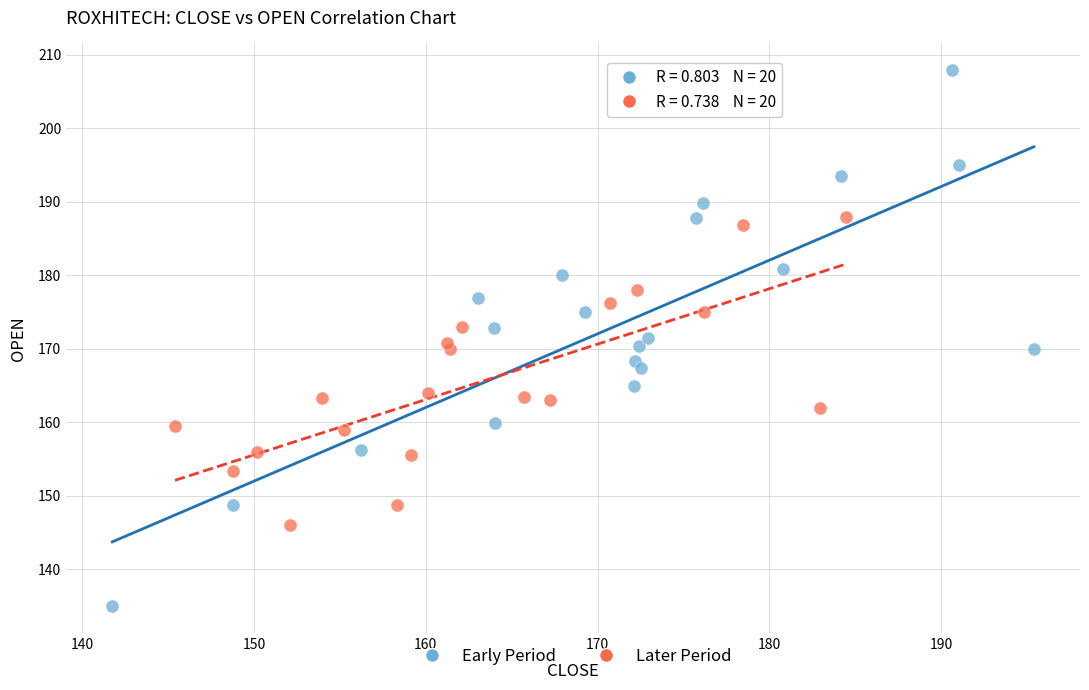

Which series contains the lowest Y value?

Early Period